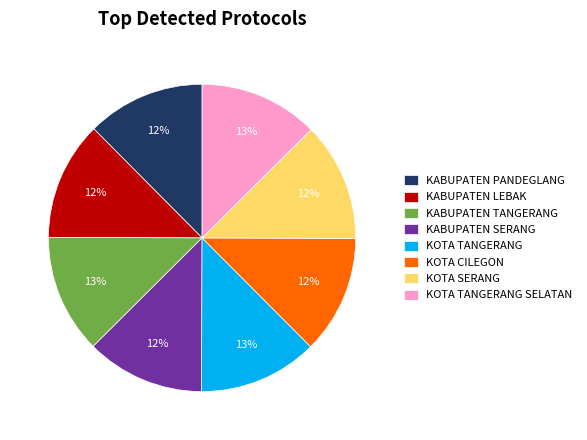

Do KABUPATEN LEBAK and KOTA SERANG together represent more than half of the pie?

No